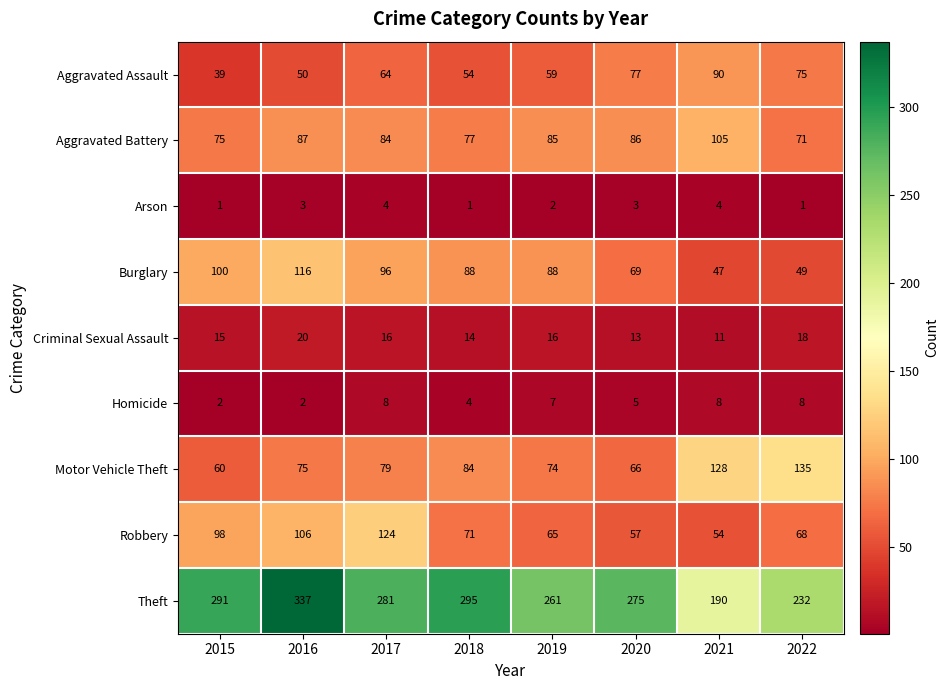

At which label does Robbery first exceed 71?

2015